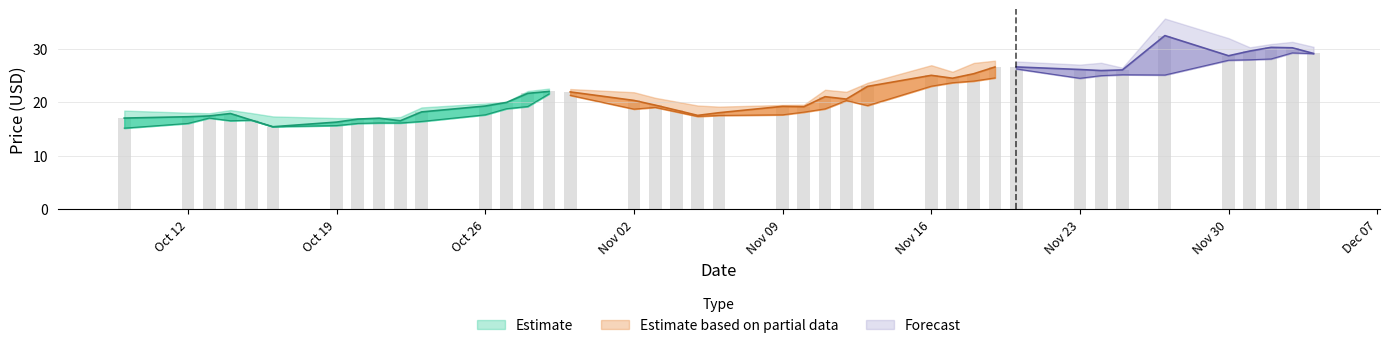

What is the sum of all High values?

916.0